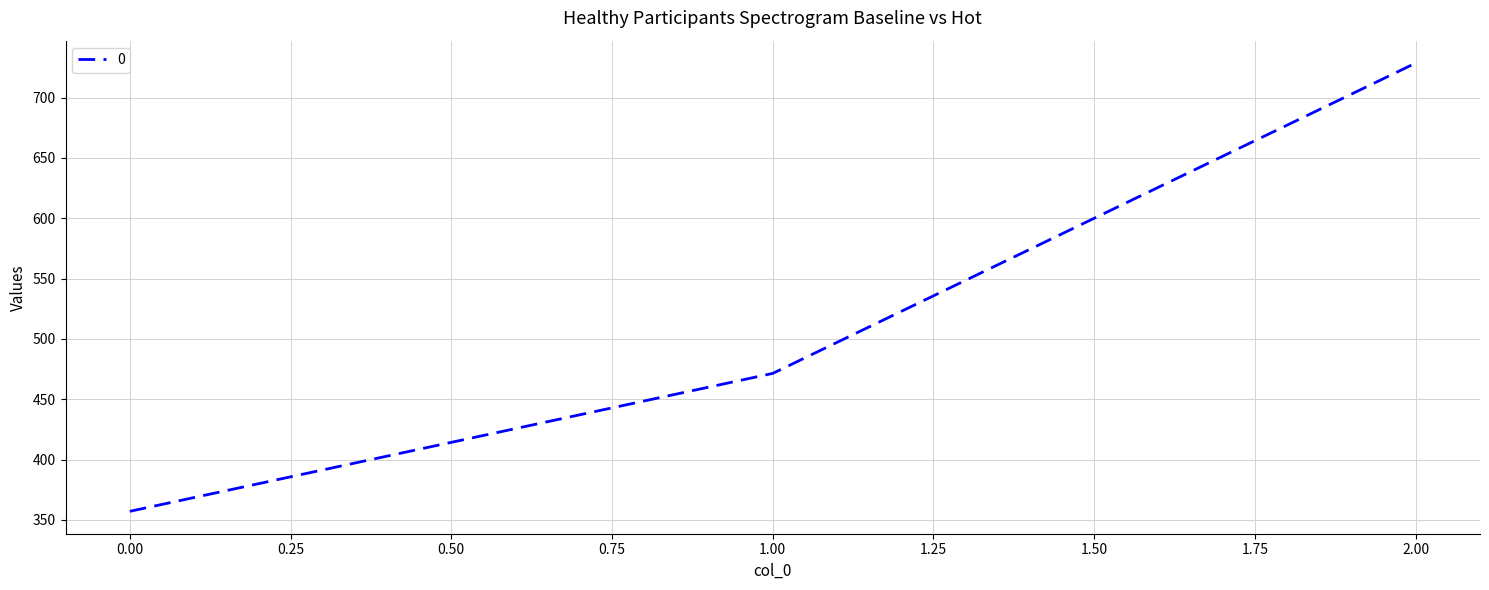

The value at 0.00 is 357.1. True or false?

True